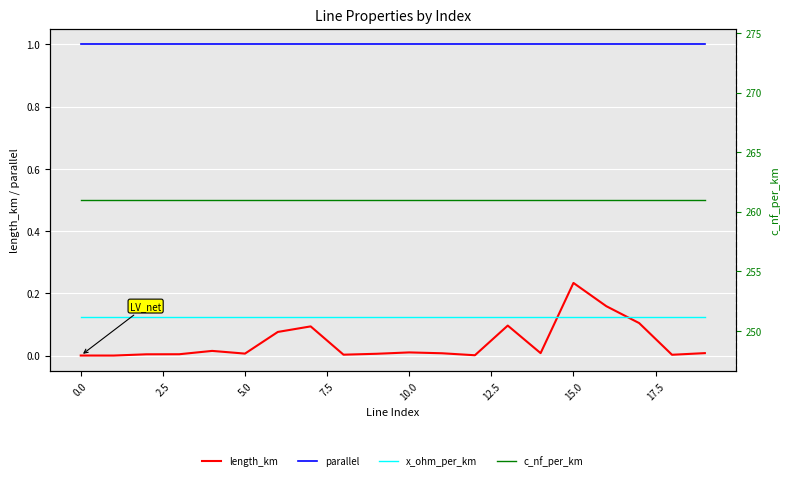

Is this an area chart (filled region under the line)?

No